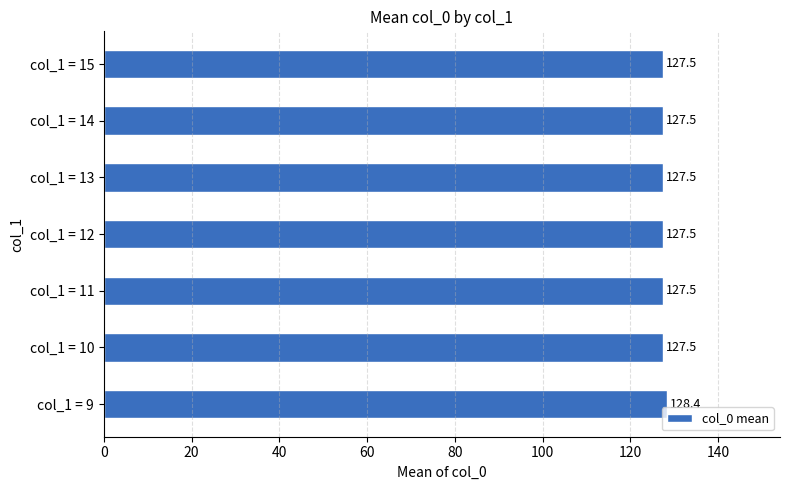

Does the chart contain any negative values?

No